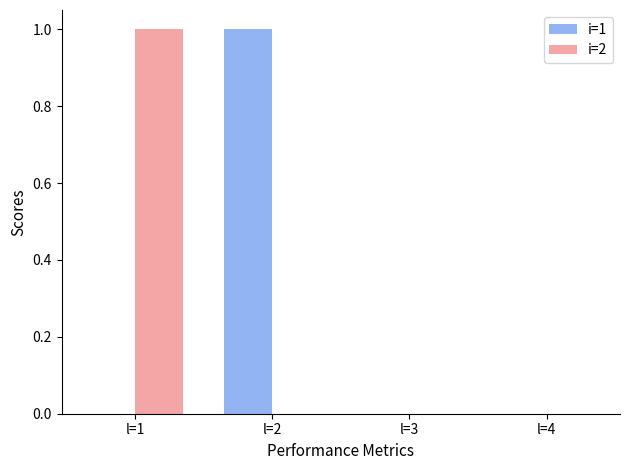

Which series changed the most between l=1 and l=3?

i=2